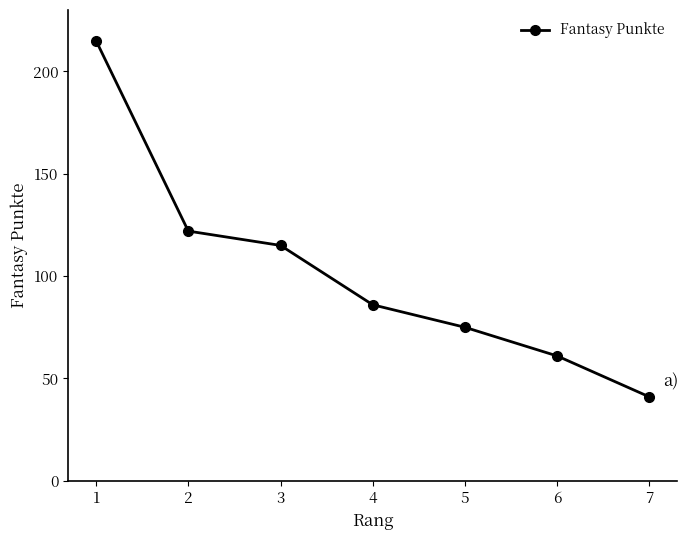

What is the sum of all values?

715